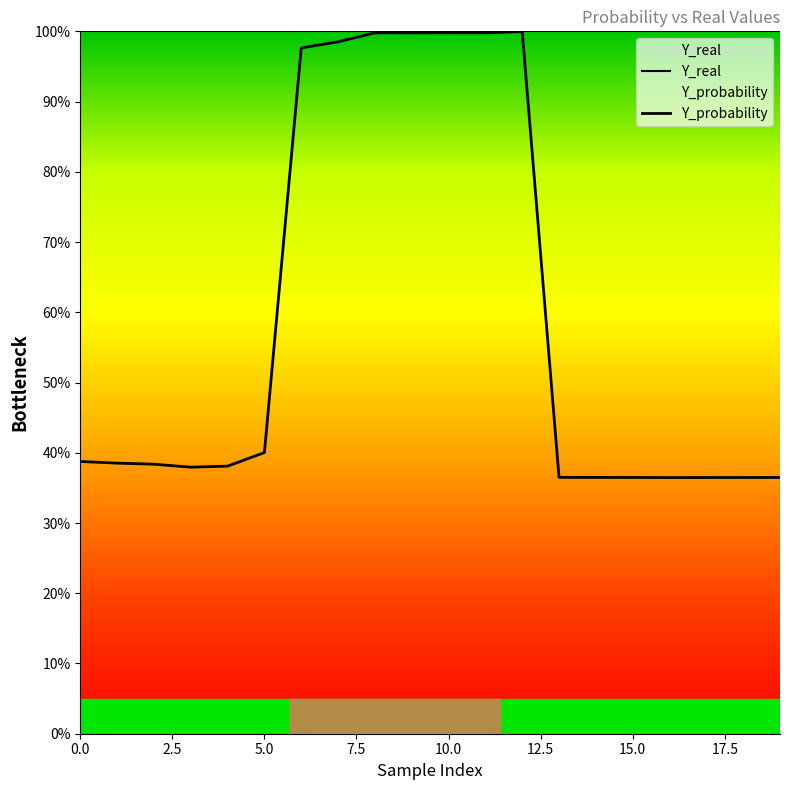

Which series has the largest total across all categories?

Y_real